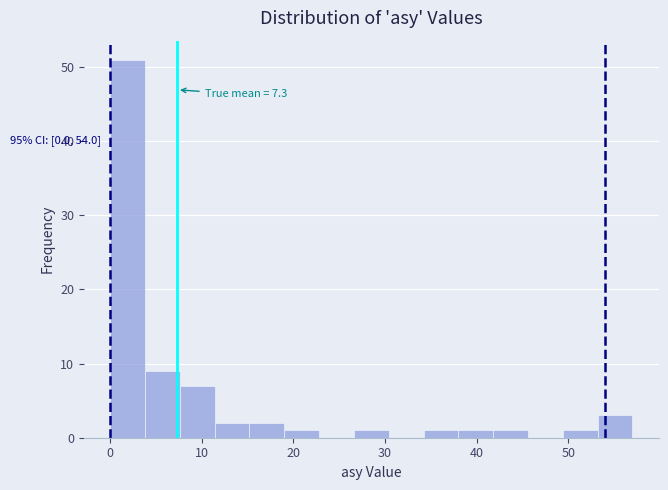

Around what value on the x-axis is the tallest bar? Give the approximate position of its centre, as read against the axis.

2